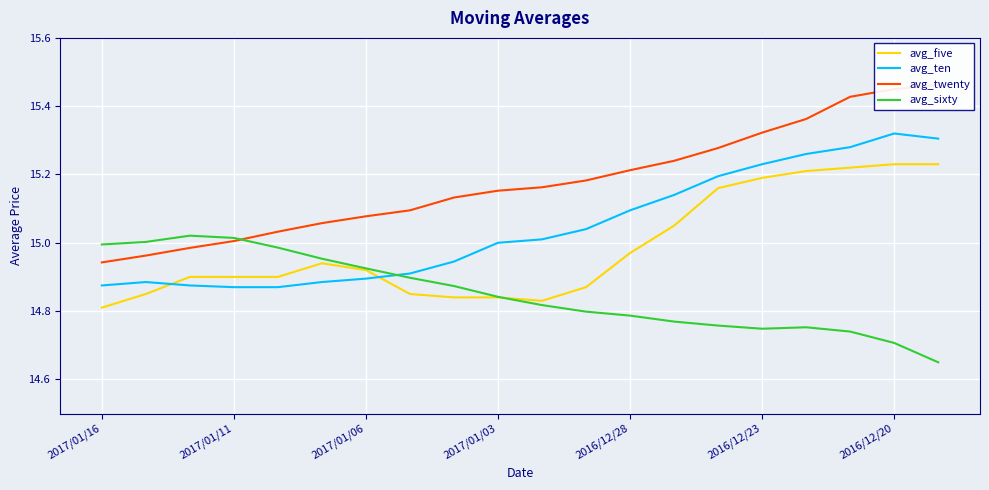

Rank the series by their maximum value, from lowest to highest.

avg_sixty, avg_five, avg_ten, avg_twenty